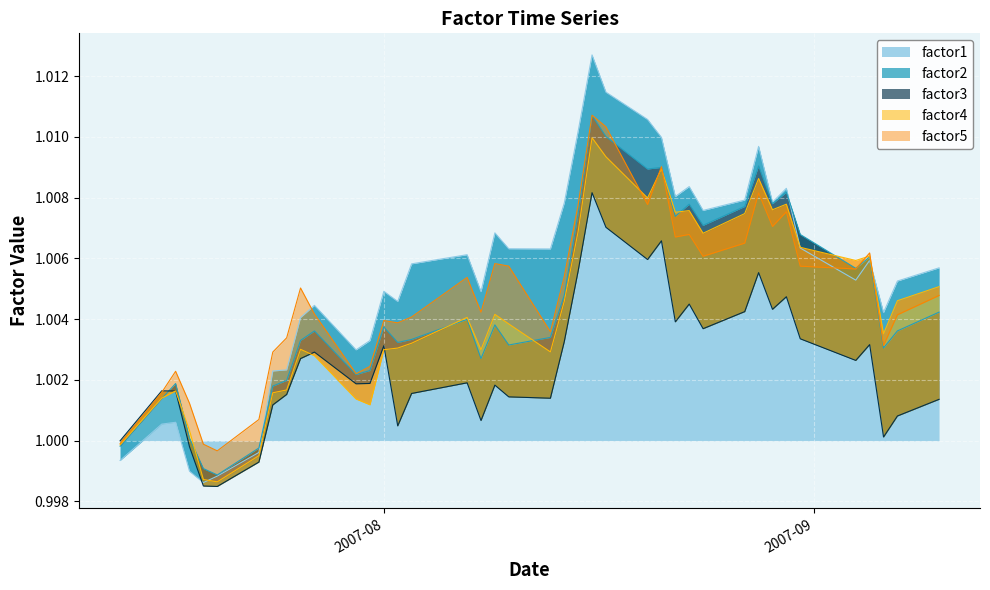

What is the sum of the factor1 values at 2007-08-24 and 2007-08-15?

2.0